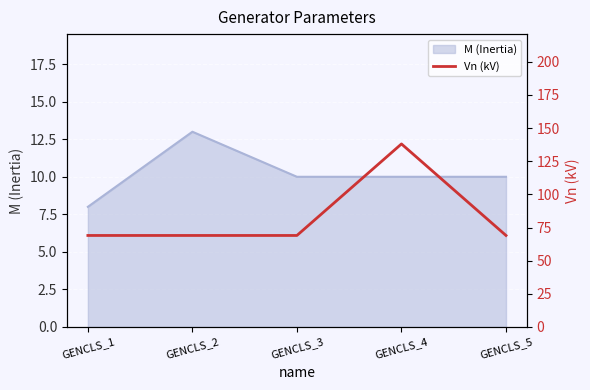

At which label does M (Inertia) reach its peak?

GENCLS_2